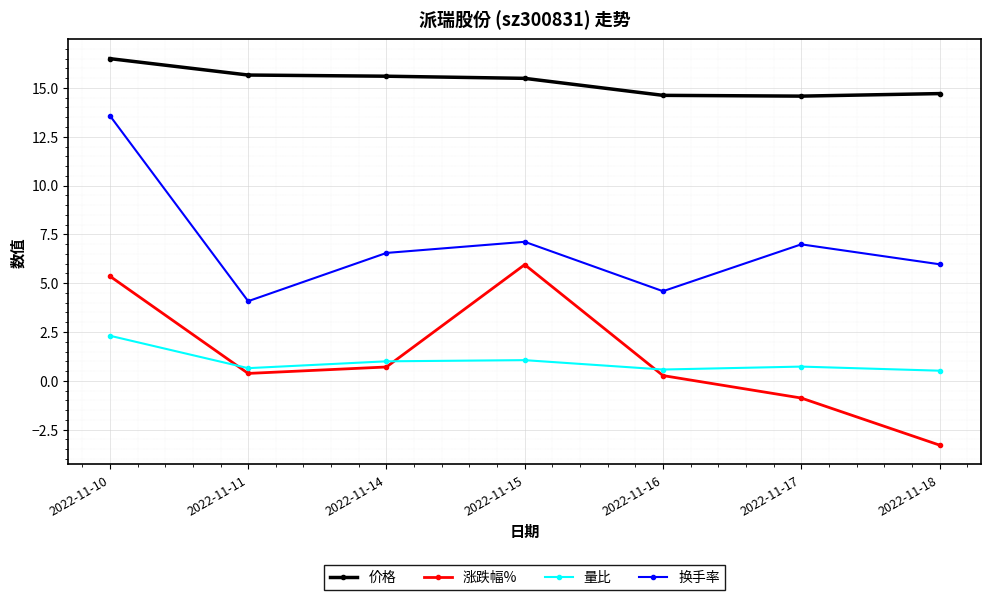

How many interior local valleys does the 换手率 series have?

2